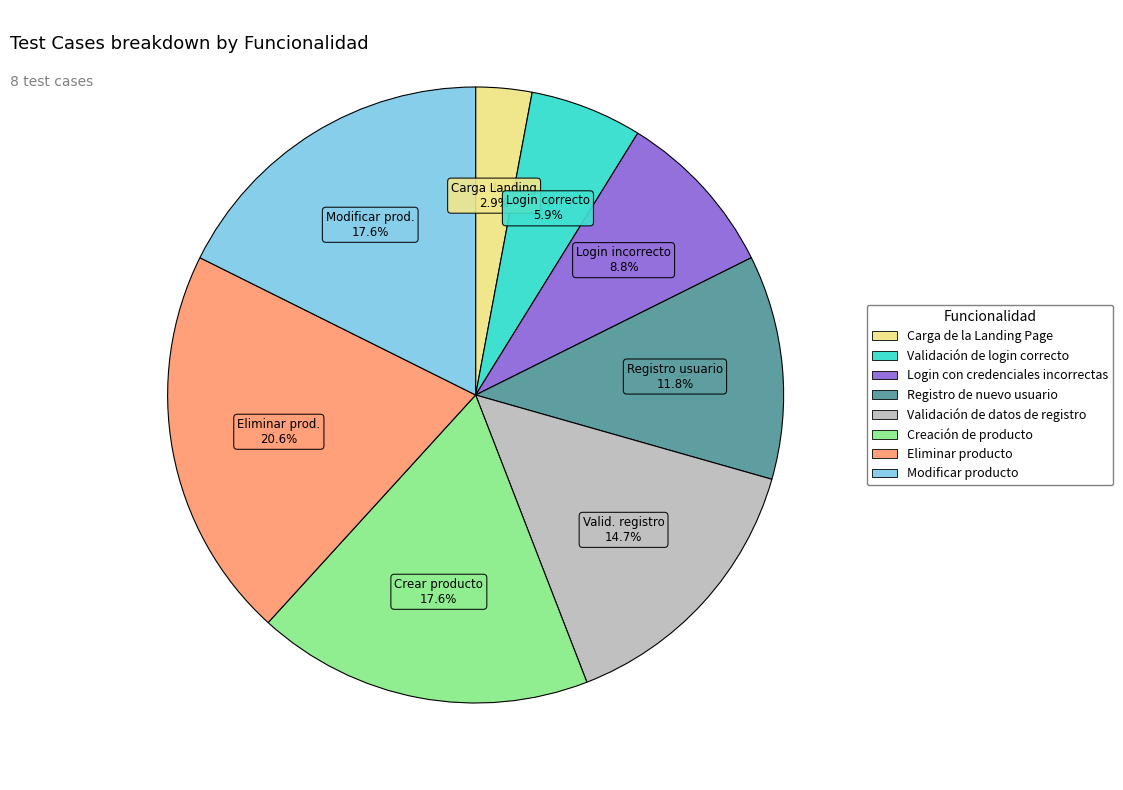

How many slices are in this pie chart?

8